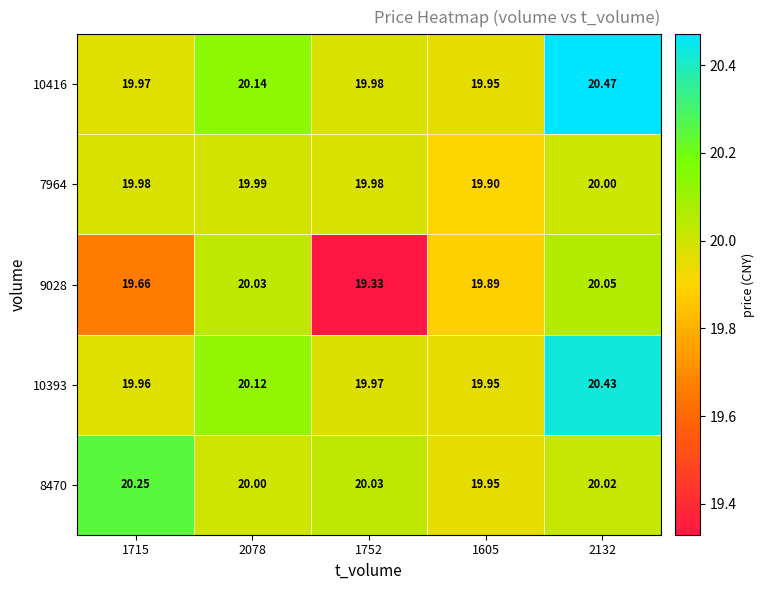

What is the difference between the highest and lowest values at 2132?

0.5